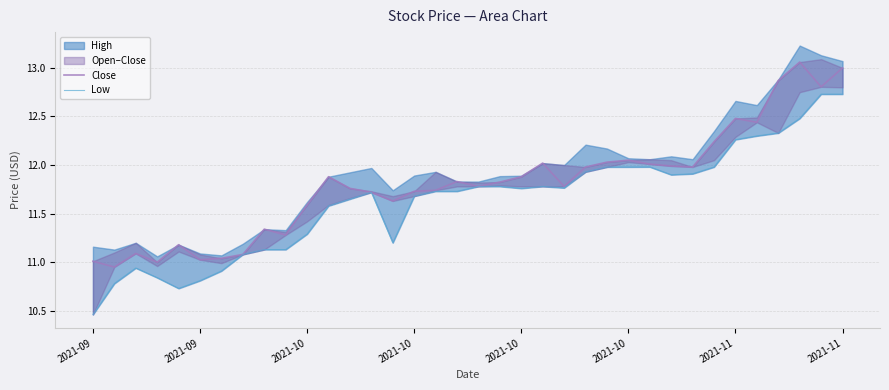

The Close series shows 18.5 at 14. True or false?

False